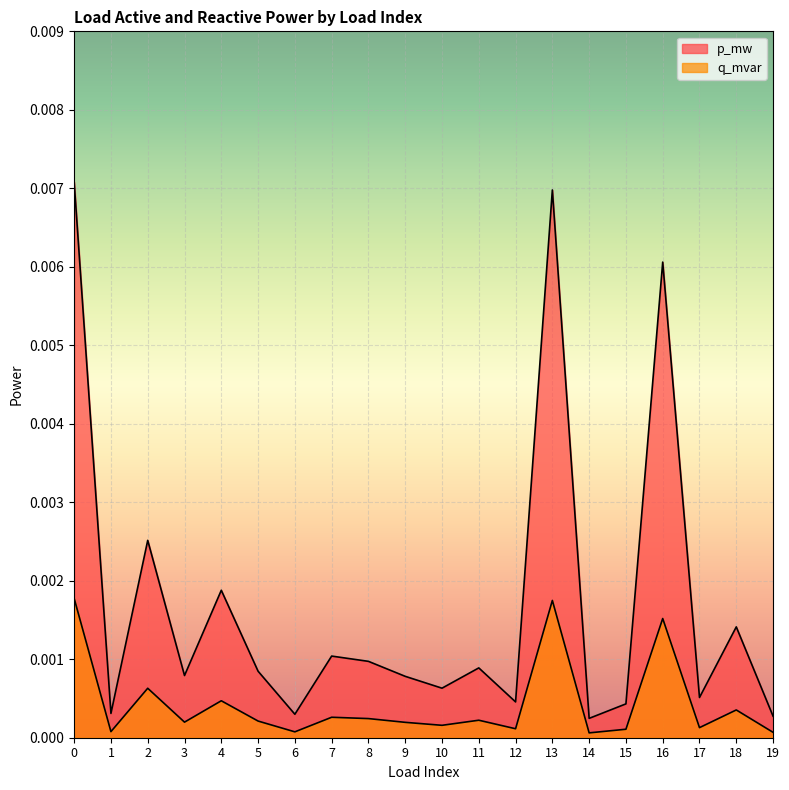

How many lines are shown in the chart?

2